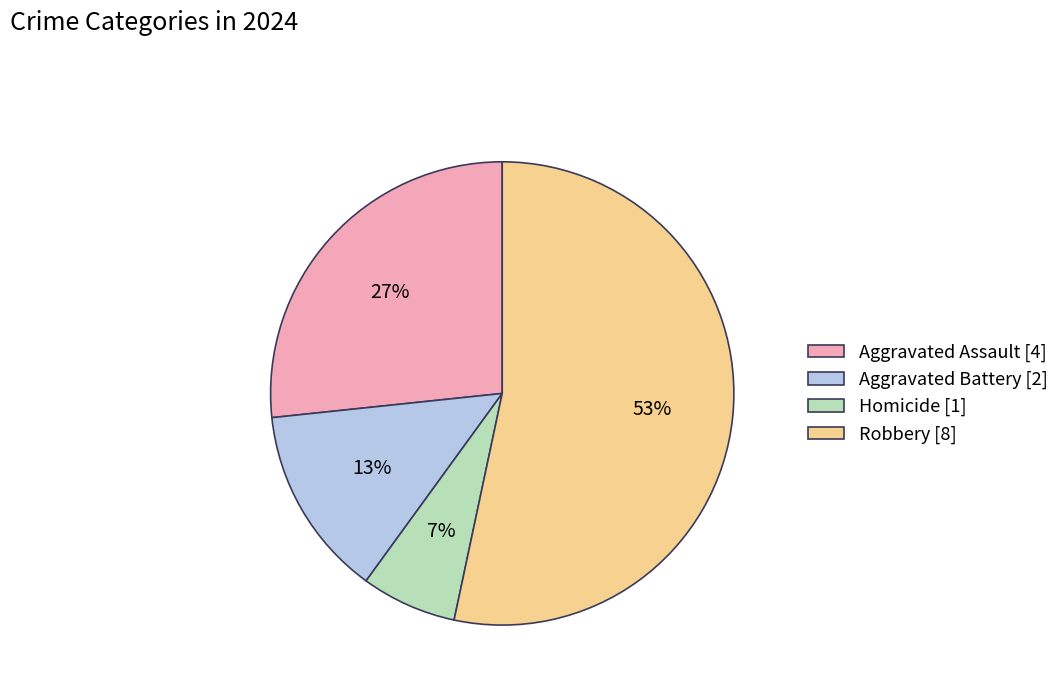

To the nearest percent, what percentage of the pie is Aggravated Assault?

27%